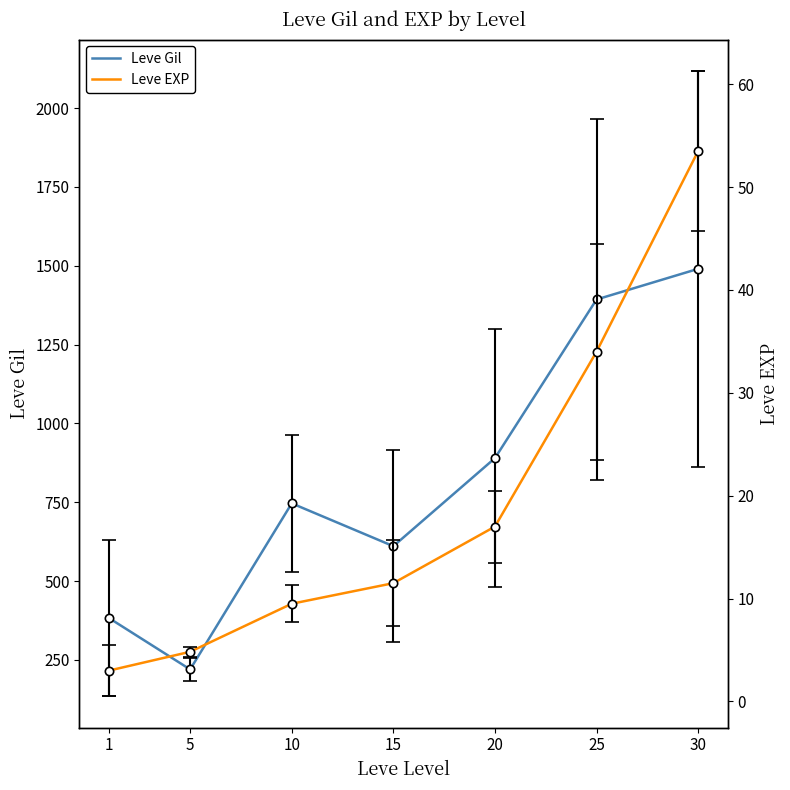

At how many categories does at least one series exceed 250?

6